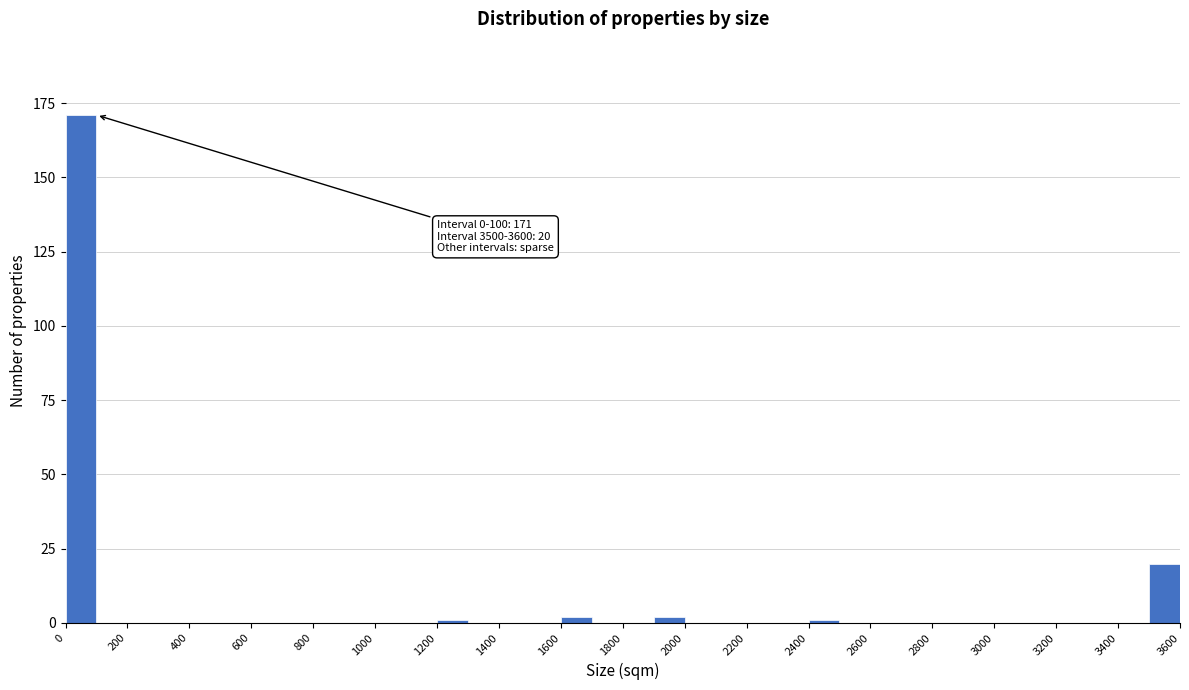

Over which range of the x-axis is the bar tallest?

0 to 100